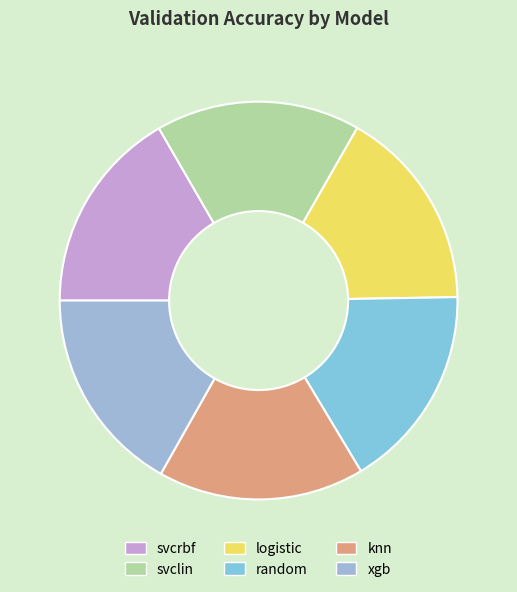

To the nearest percent, what is the average slice percentage?

17%